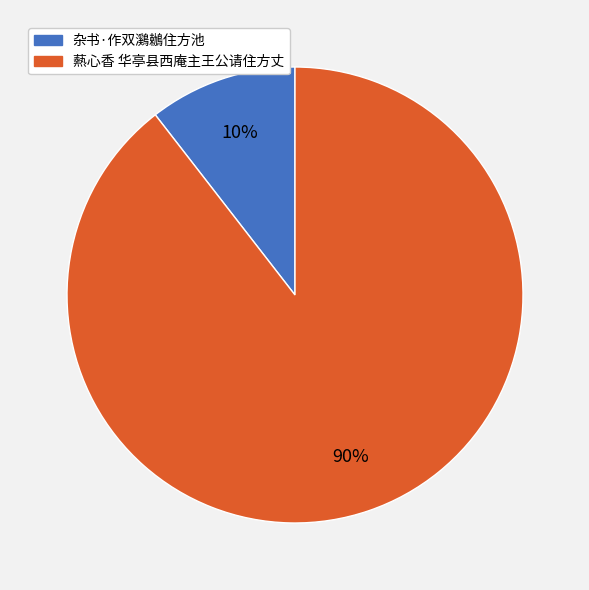

The 杂书·作双鸂鶒住方池 slice represents 10% of the pie. True or false?

True